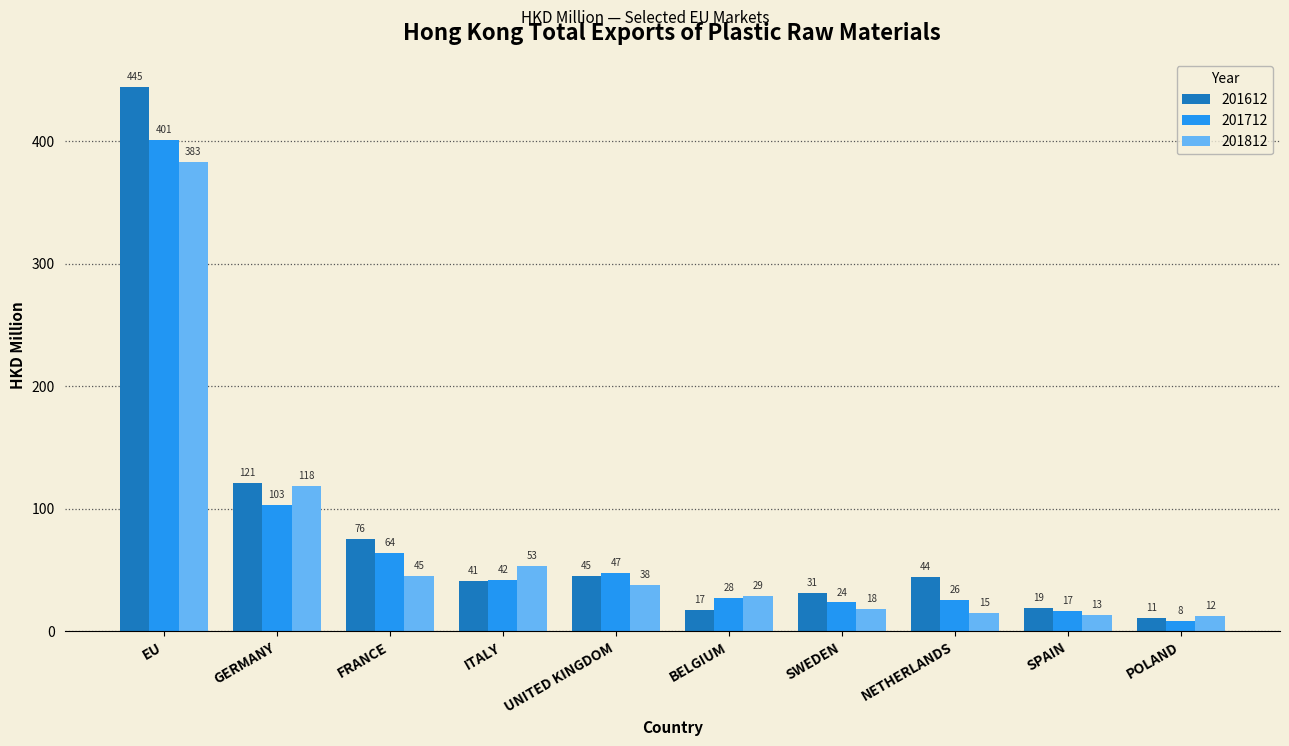

Rank the series by their average value, from highest to lowest.

201612, 201712, 201812